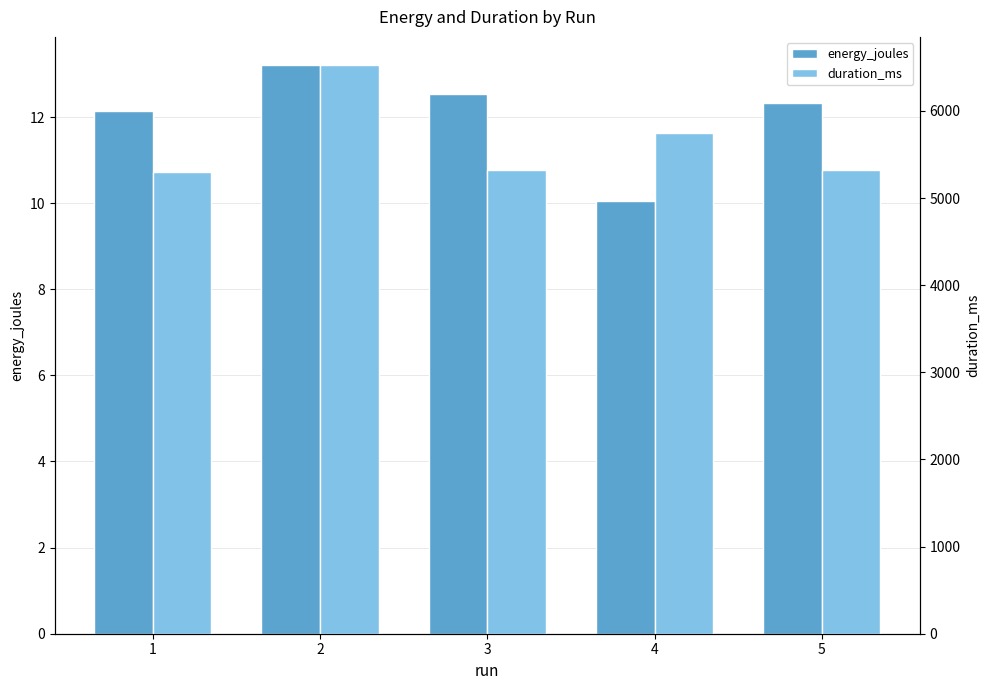

How many bars are there in total?

10